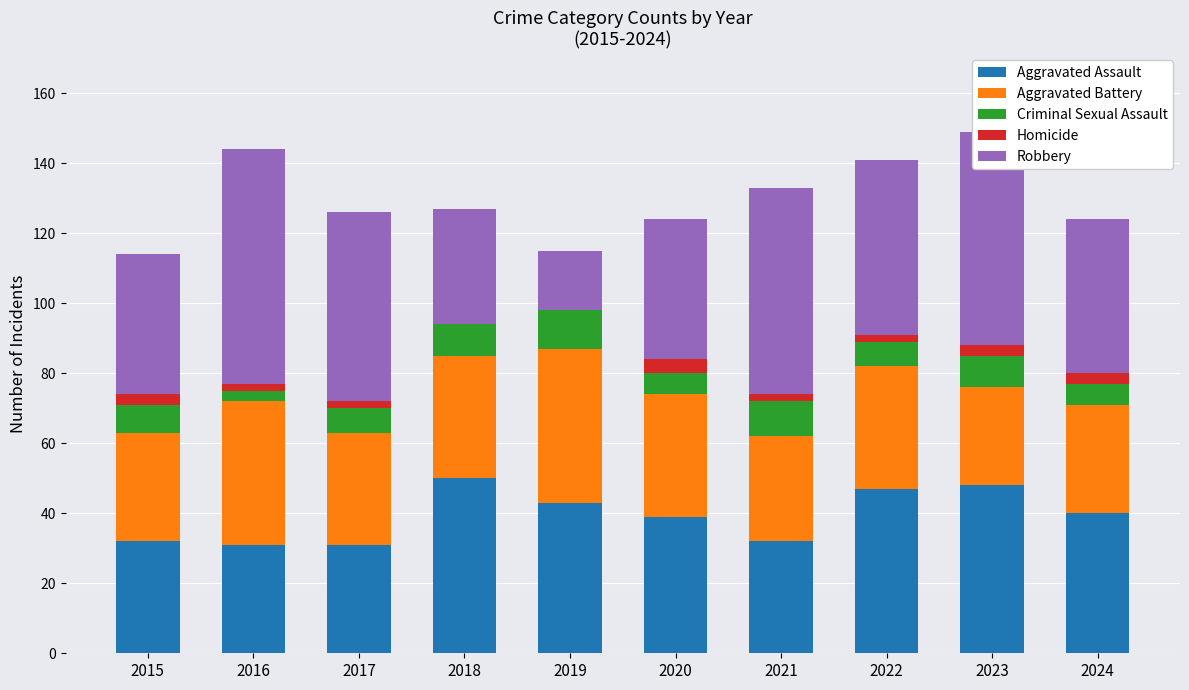

Is it true that Aggravated Assault equals 32 at 2015?

True